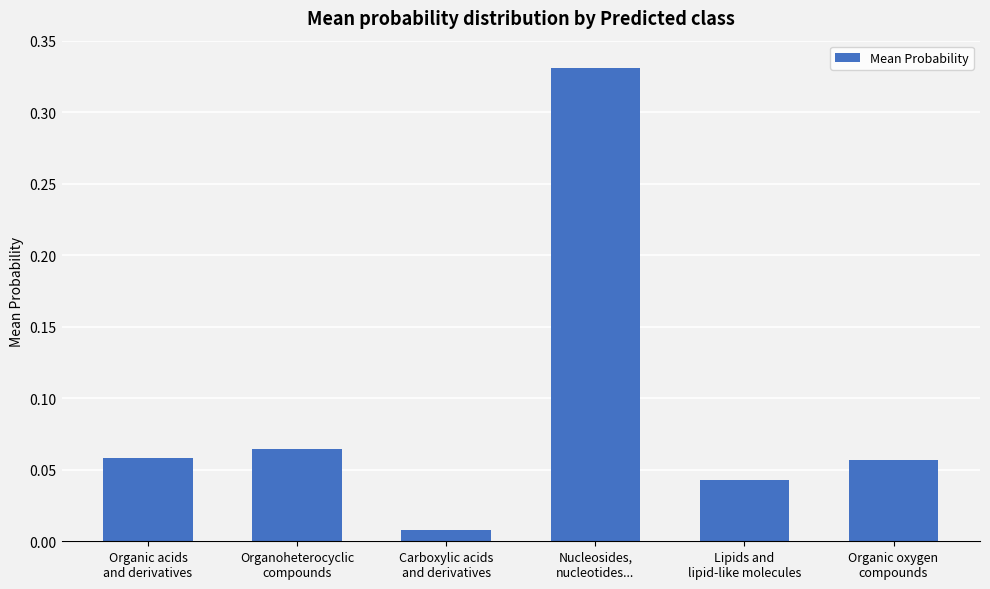

What is the sum of all values?

0.6